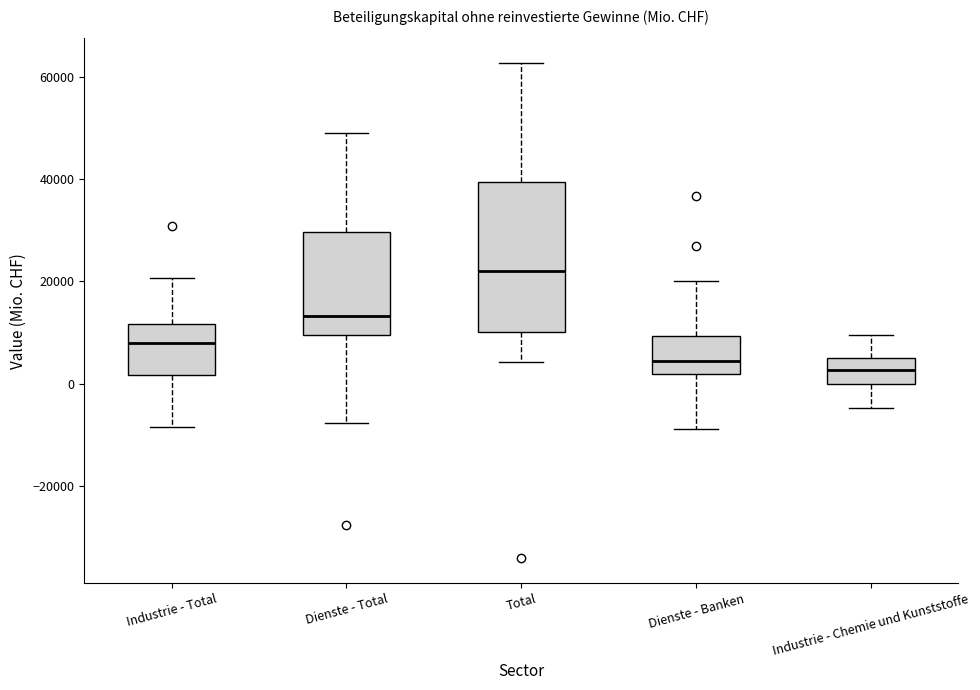

Reading left to right, read every box against the y-axis: the position of its median line, the range the box covers, and the ends of its whiskers. The values are not printed on the chart, so give them approximately, as read against the axis.

Industrie - Total: median 8000, box 2000 to 12000, whiskers -8000 to 20000
Dienste - Total: median 14000, box 10000 to 30000, whiskers -8000 to 48000
Total: median 22000, box 10000 to 40000, whiskers 4000 to 62000
Dienste - Banken: median 4000, box 2000 to 10000, whiskers -8000 to 20000
Industrie - Chemie und Kunststoffe: median 2000, box 0 to 6000, whiskers -4000 to 10000